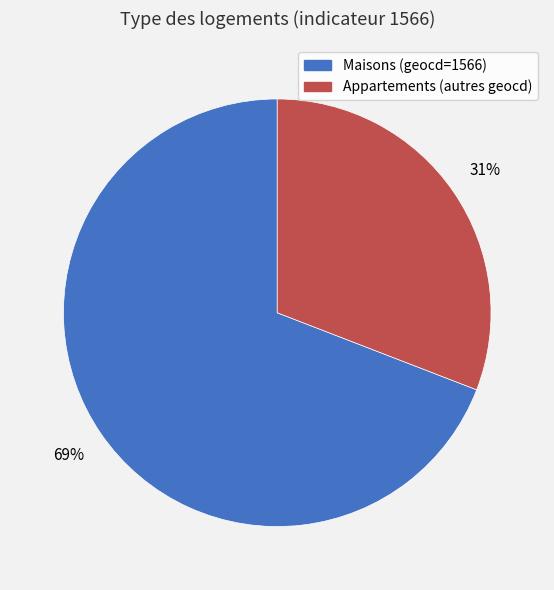

To the nearest percent, what is the difference between the largest and smallest slice percentages?

38%